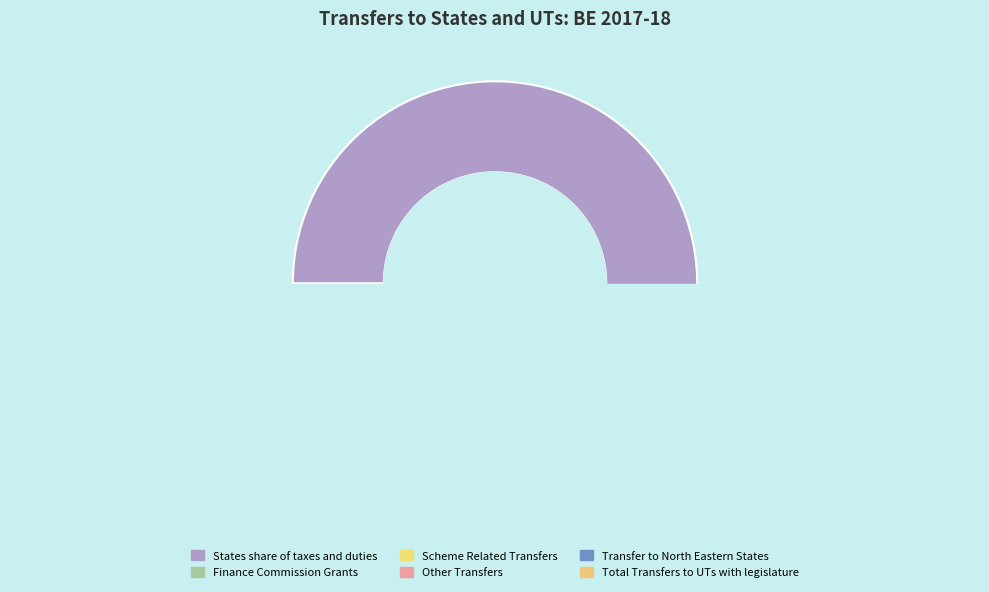

Is there a majority slice in this chart?

Yes